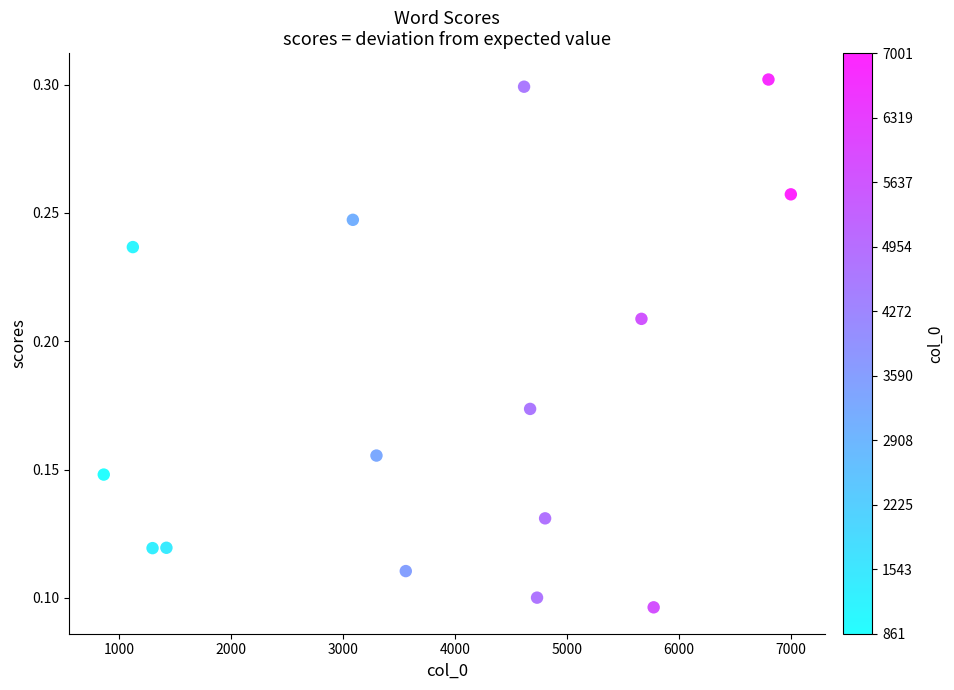

What is the range of X values (max minus min)?

6140.0